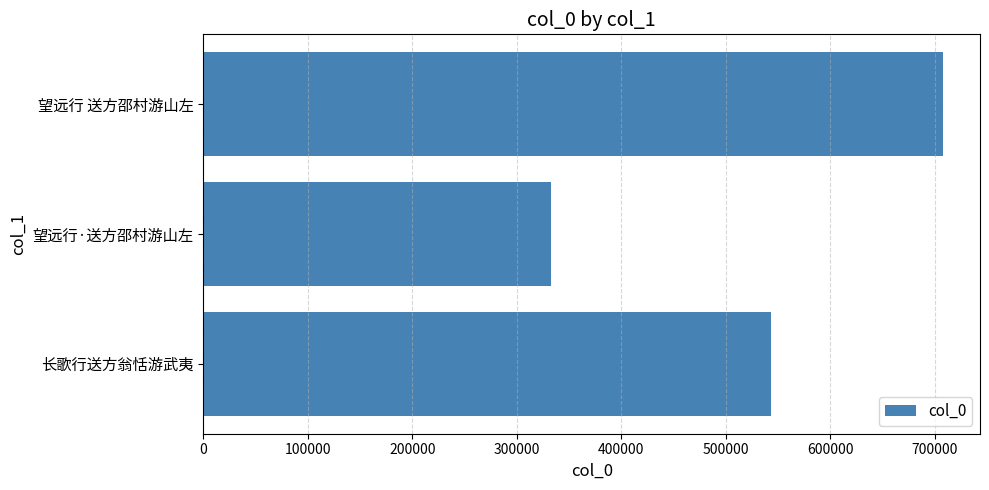

What is the change in value from 长歌行送方翁恬游武夷 to 望远行 送方邵村游山左?

+164387